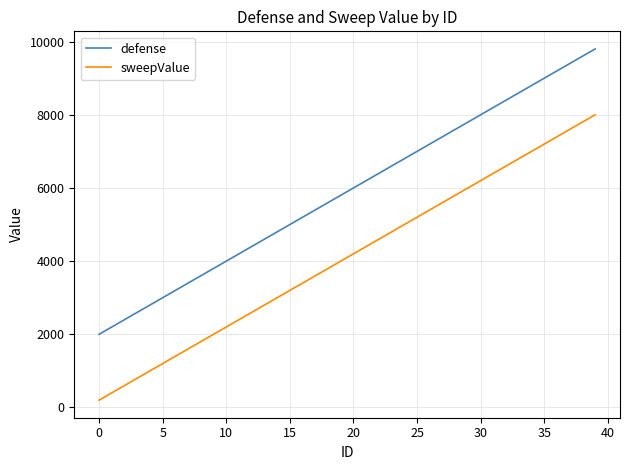

How many distinct data groups are displayed?

2